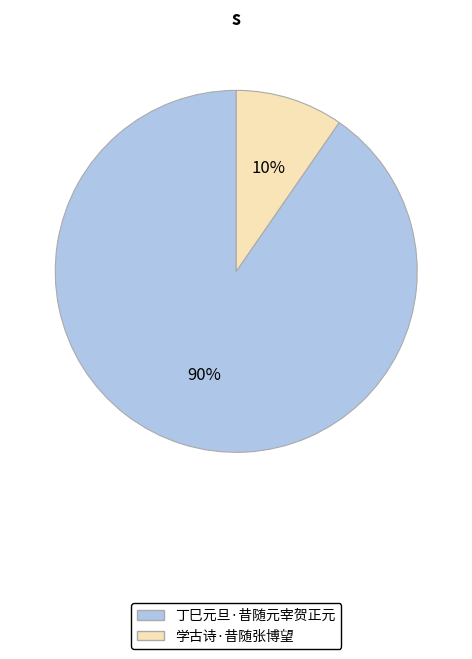

True or false: 学古诗·昔随张博望 accounts for 21% of the total.

False